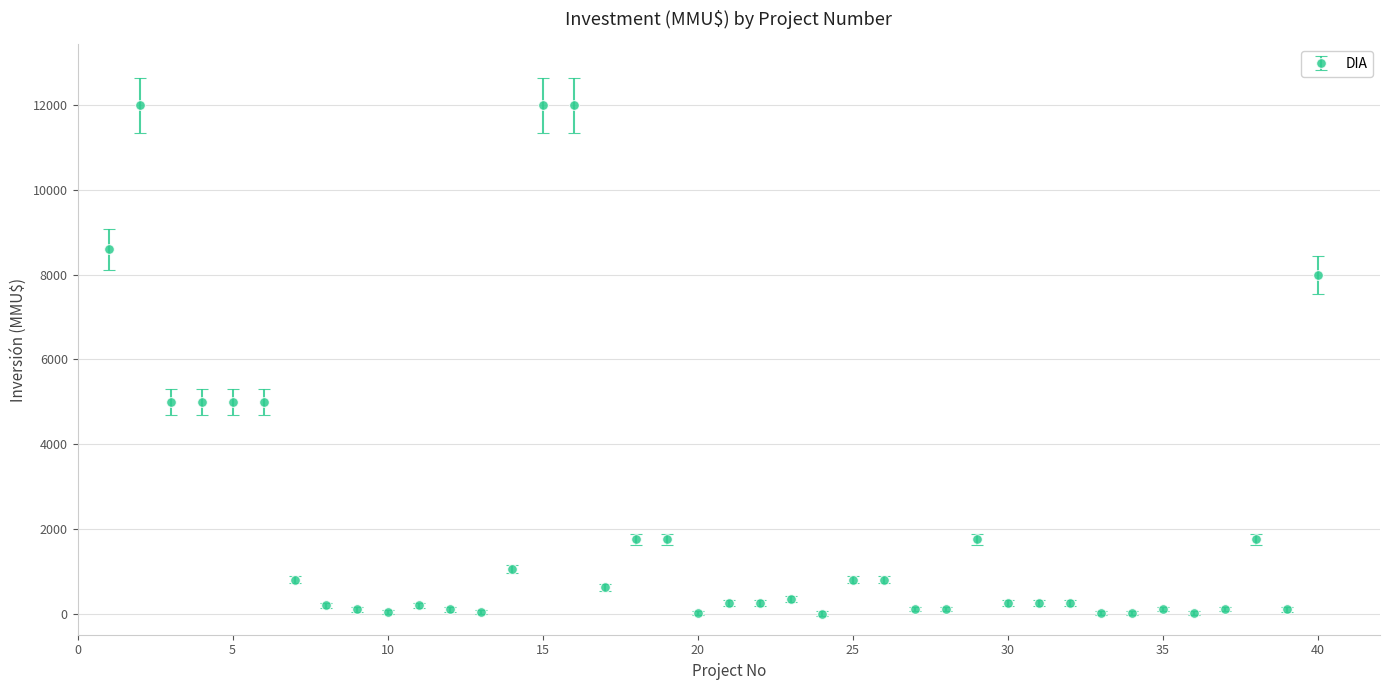

What is the sum of all values?

86570